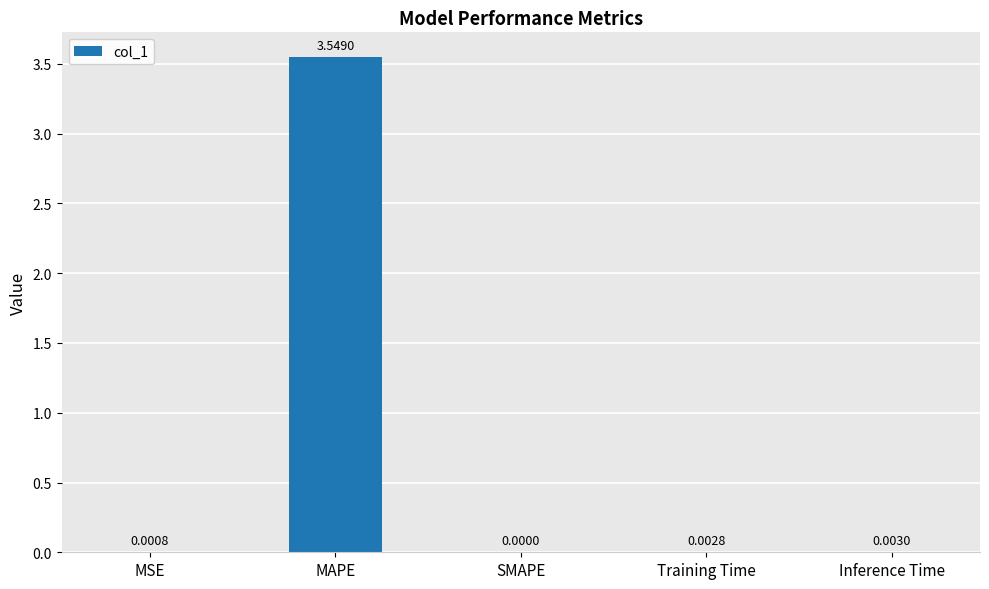

At which label is the value closest to 1?

Inference Time